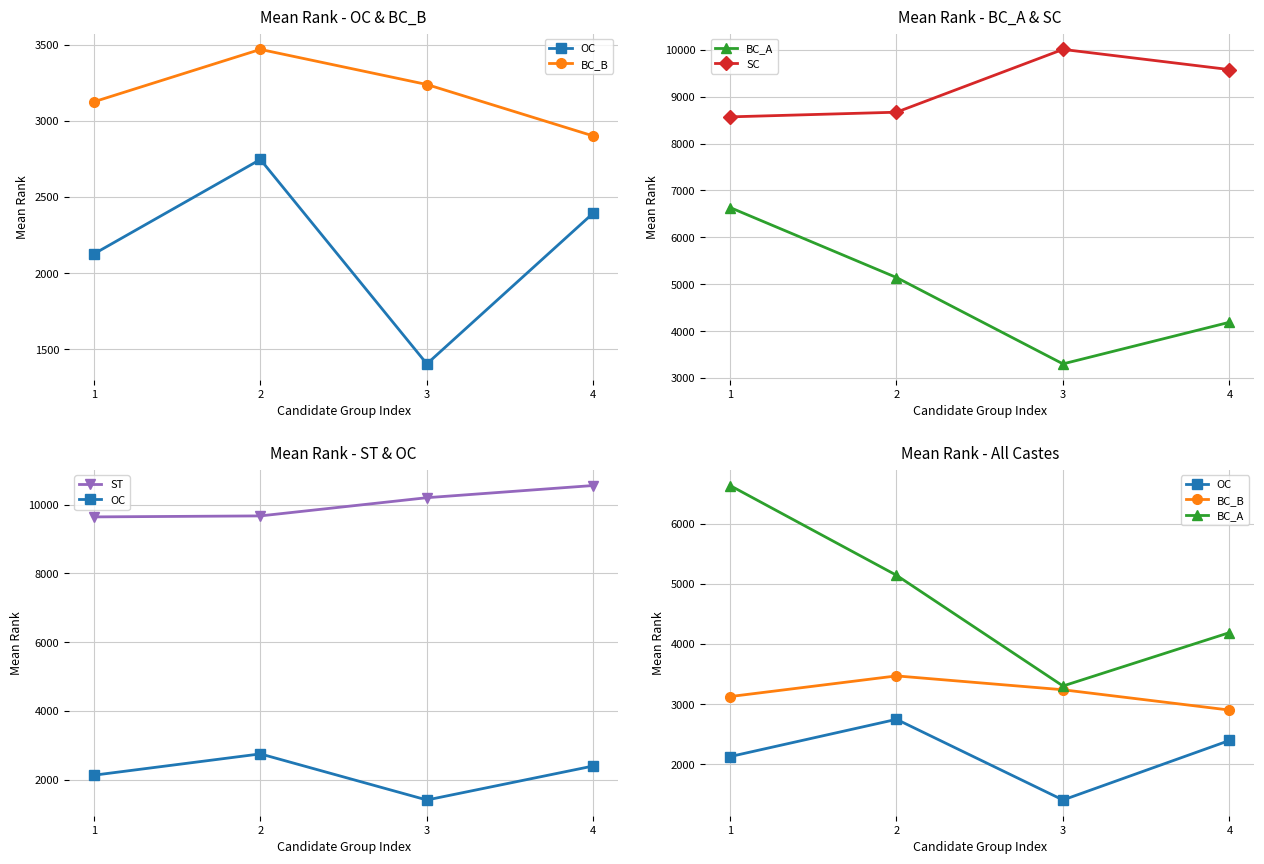

Where is ST nearest to the value 10103?

3